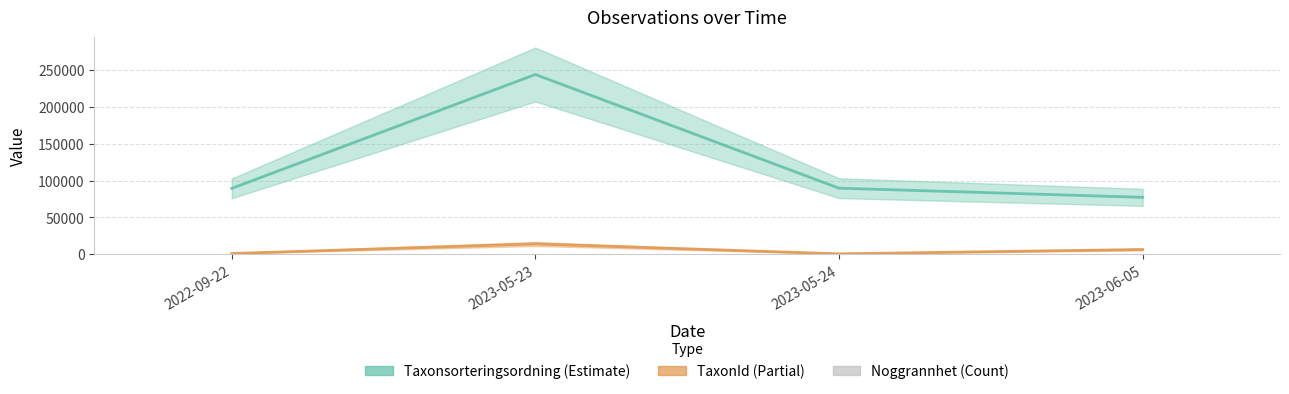

What is the minimum value shown in the chart?

10